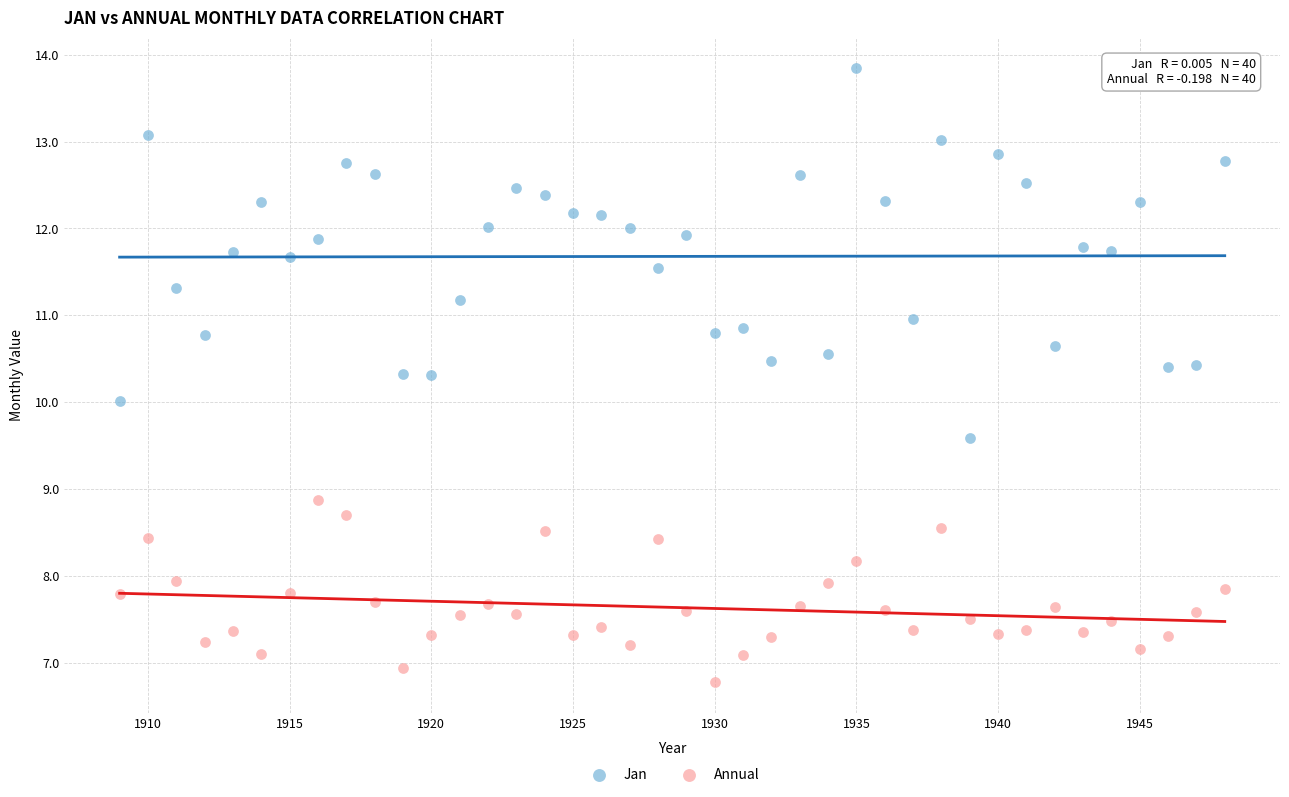

Which series reaches the maximum Y coordinate?

Jan